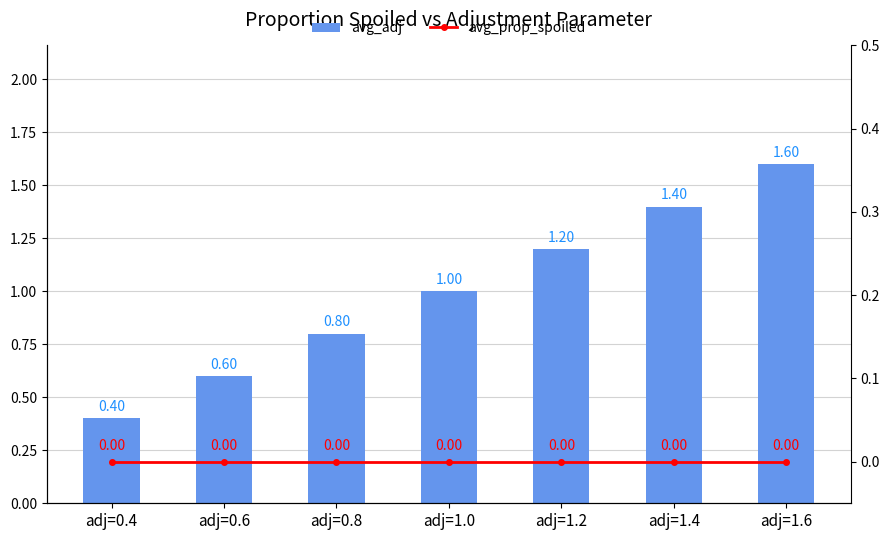

Which series changed the most between adj=0.4 and adj=1.6?

avg_adj